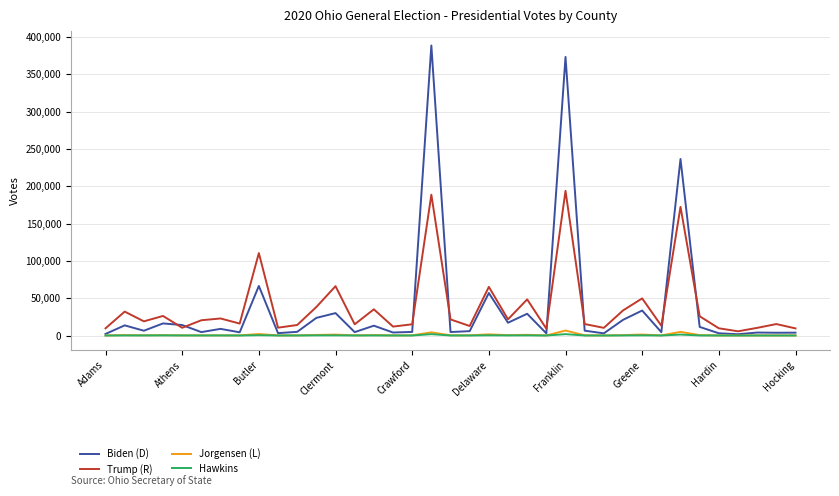

Which series has the widest spread of values?

Biden (D)